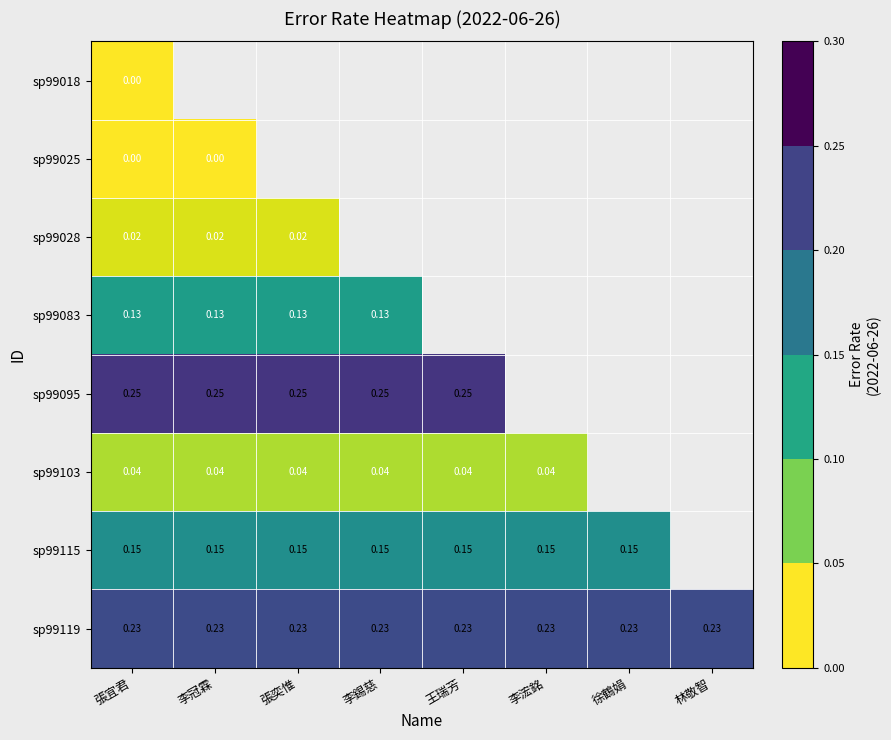

What is the total value across all series at 張宜君?

0.8